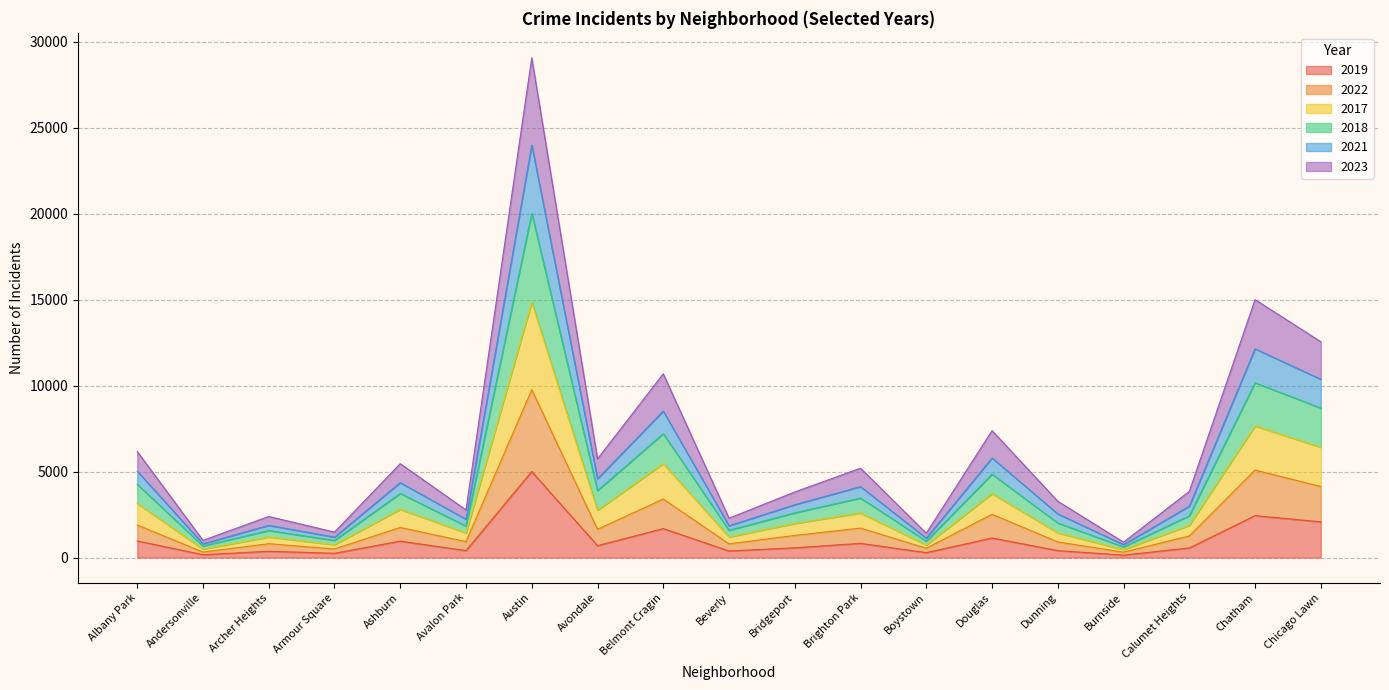

At which label does 2019 reach its peak?

Austin